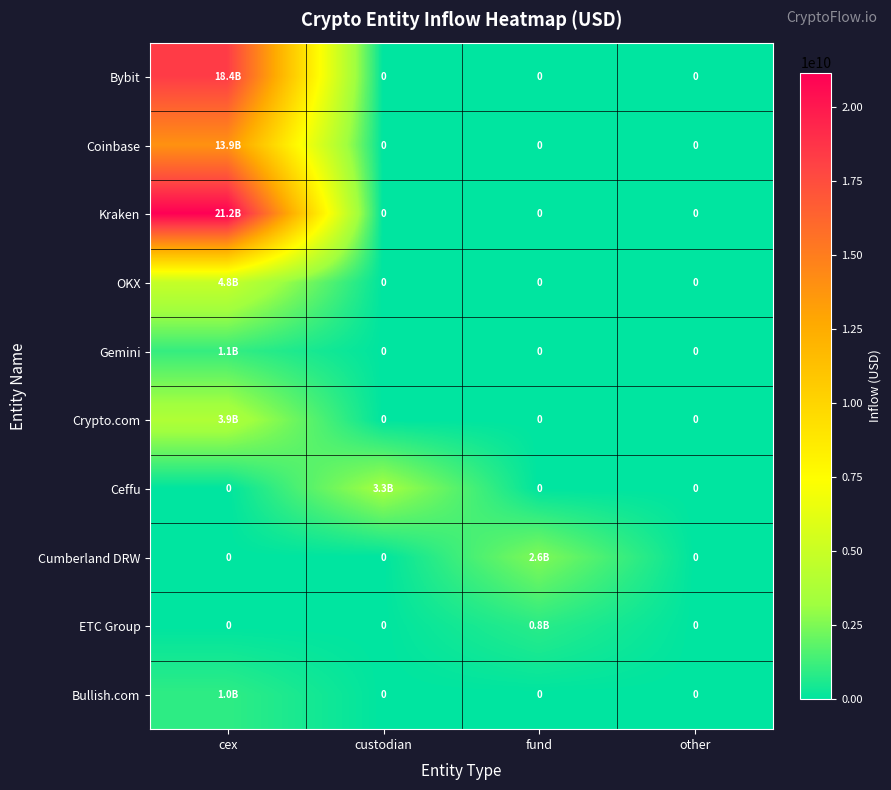

Is it true that Cumberland DRW equals 1411336866.5 at fund?

False